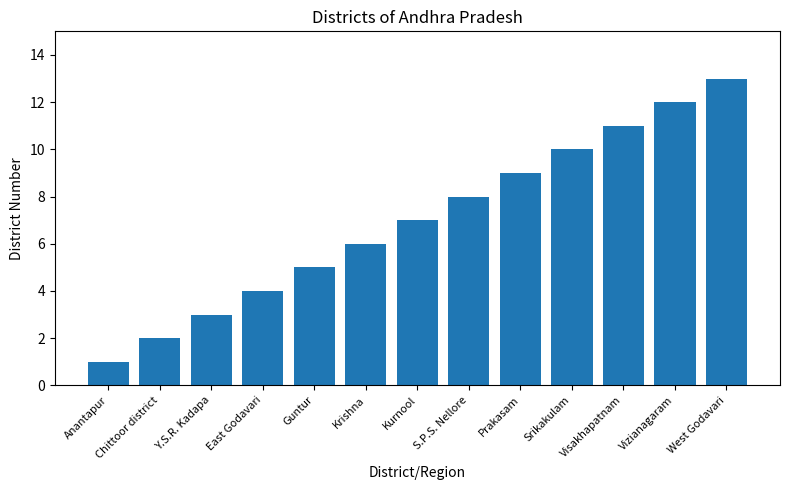

What position from the left is Prakasam?

9